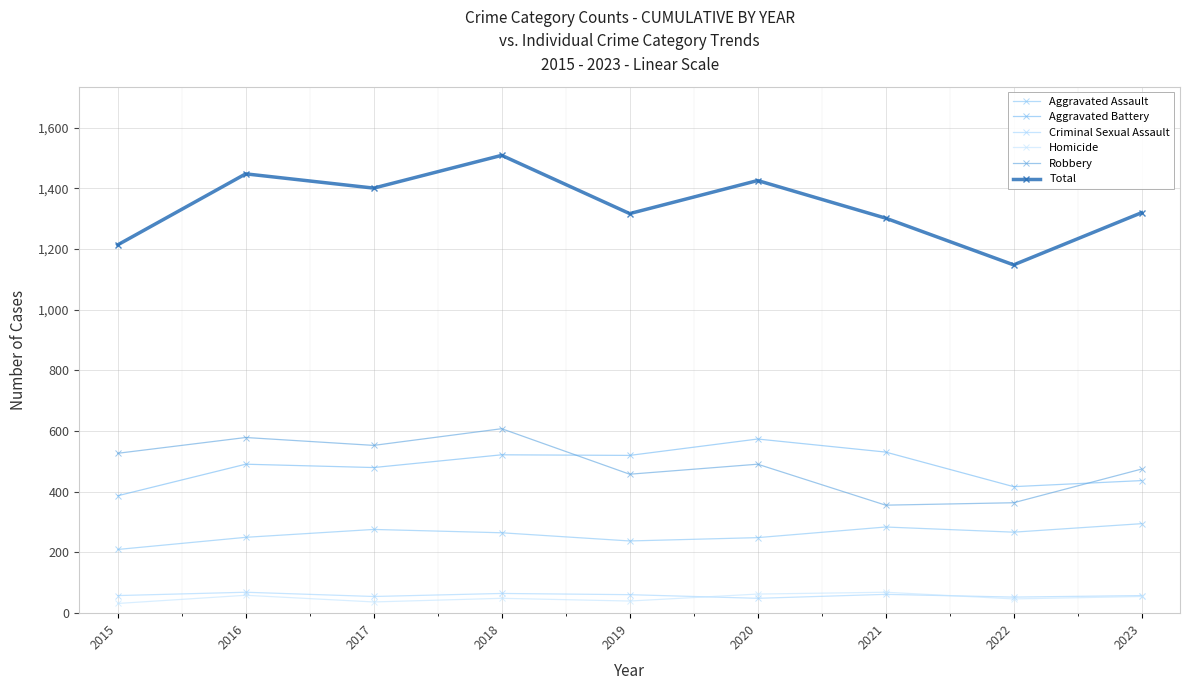

How many lines are shown in the chart?

6